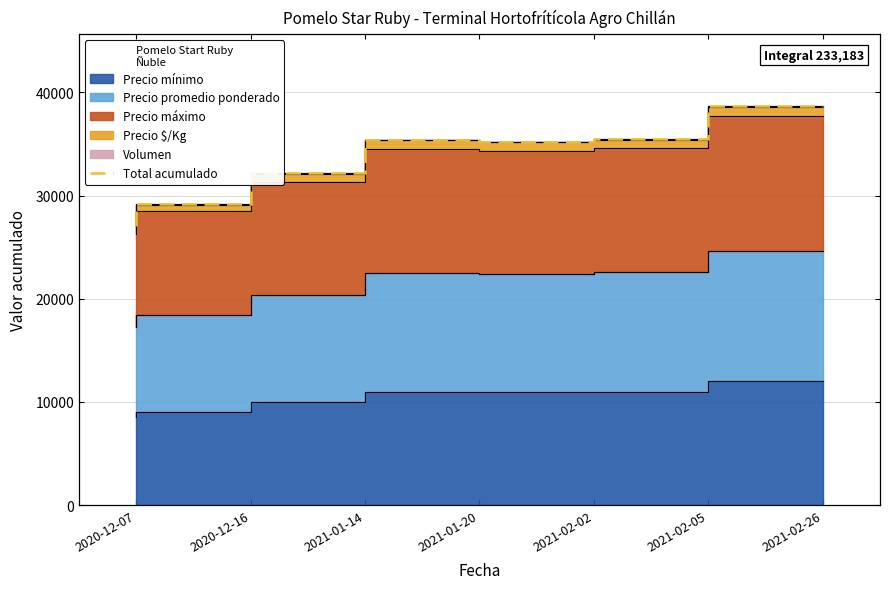

True or false: the data shows 44155 at 2020-12-07.

False